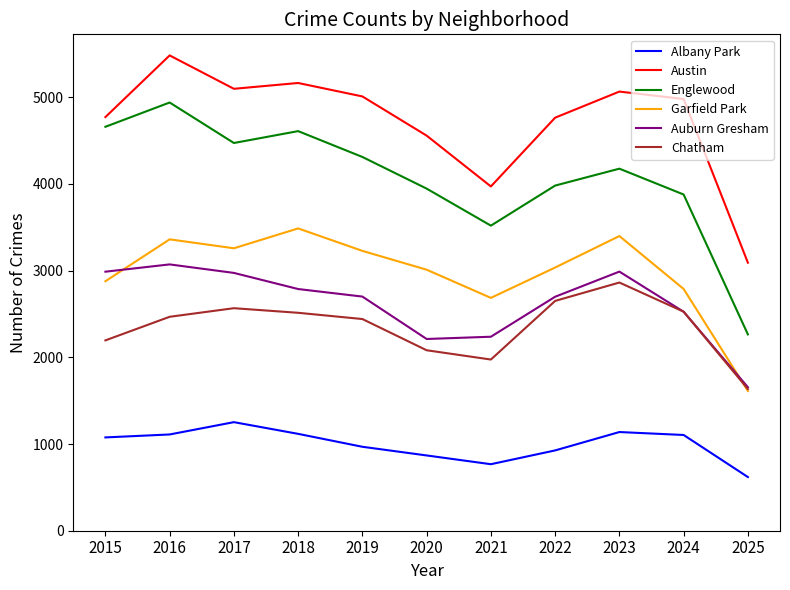

Does the chart have visible grid lines?

No